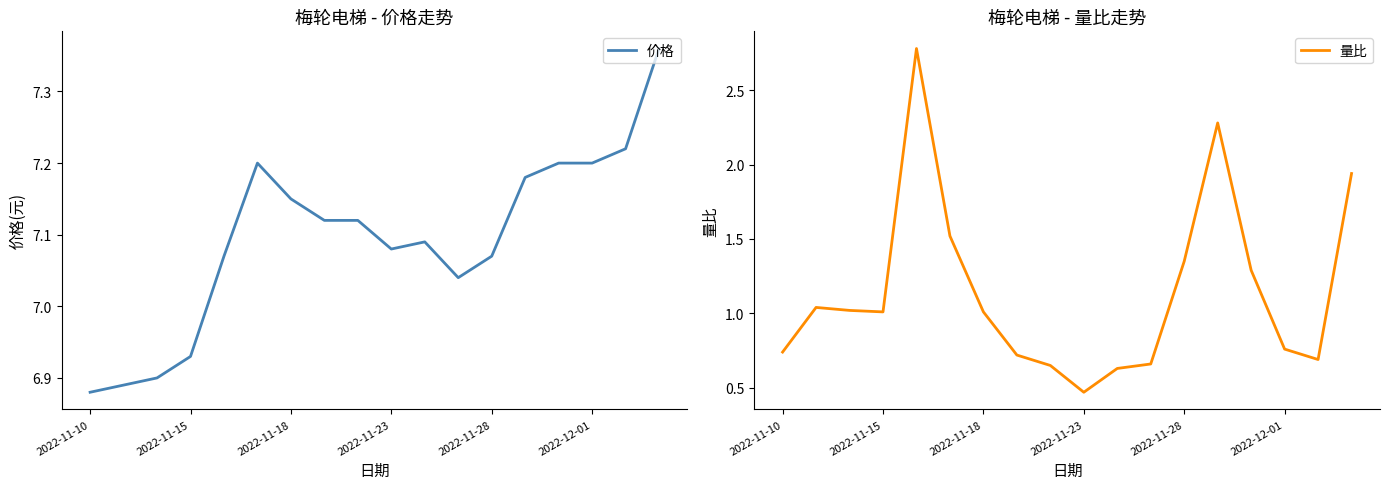

The value of 量比 at 2022-11-18 is 1.0. True or false?

True